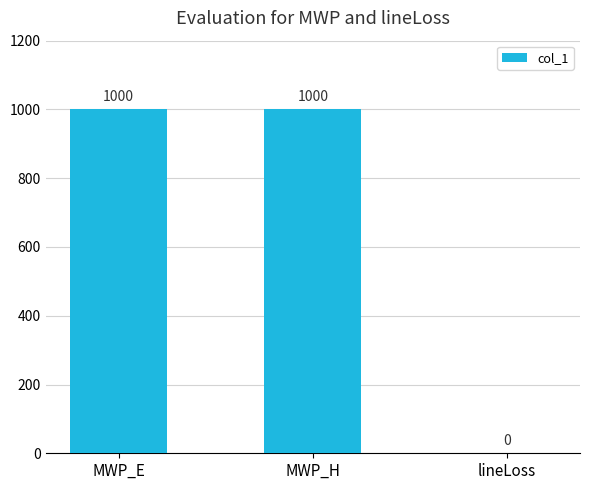

Reading left to right, list all the values displayed in this chart.

1000	1000	0